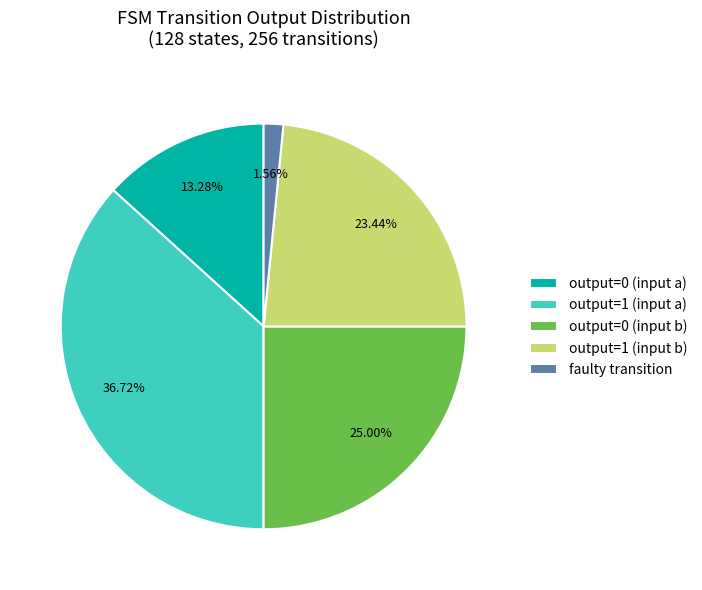

Rank the categories by value from highest to lowest.

output=1 (input a), output=0 (input b), output=1 (input b), output=0 (input a), faulty transition